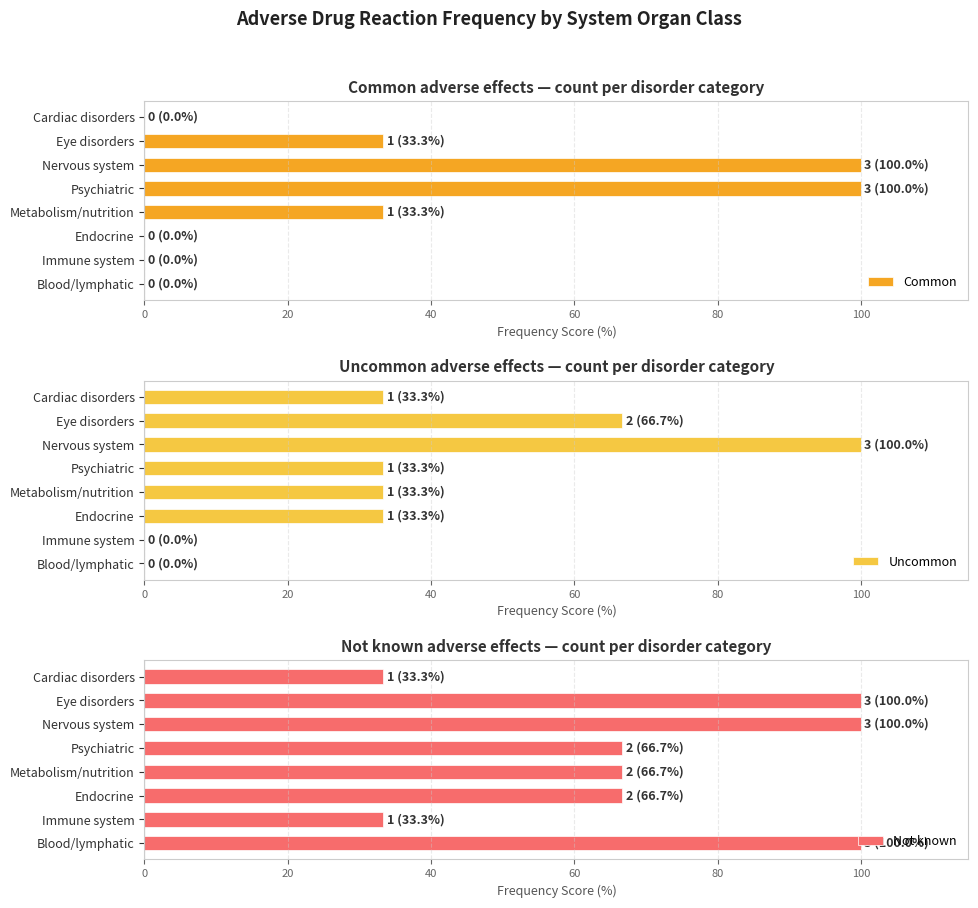

What is the average value of the Not known series?

70.8